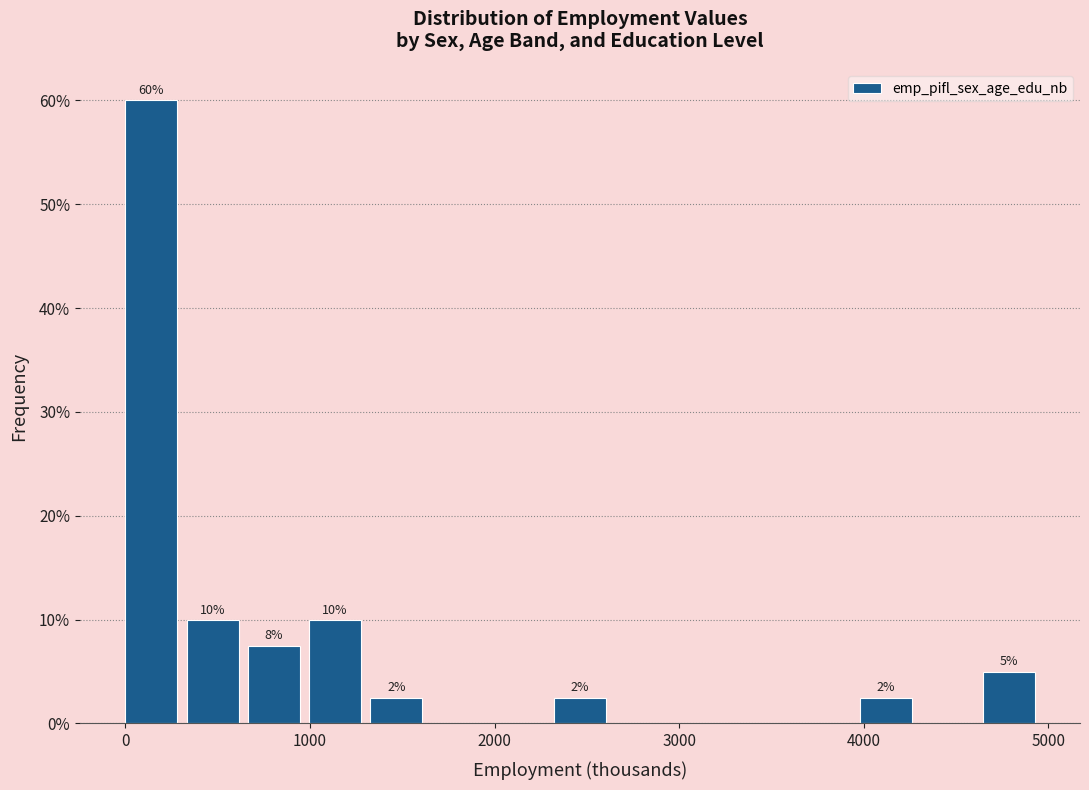

Around what value on the x-axis is the tallest bar? Give the approximate position of its centre, as read against the axis.

100